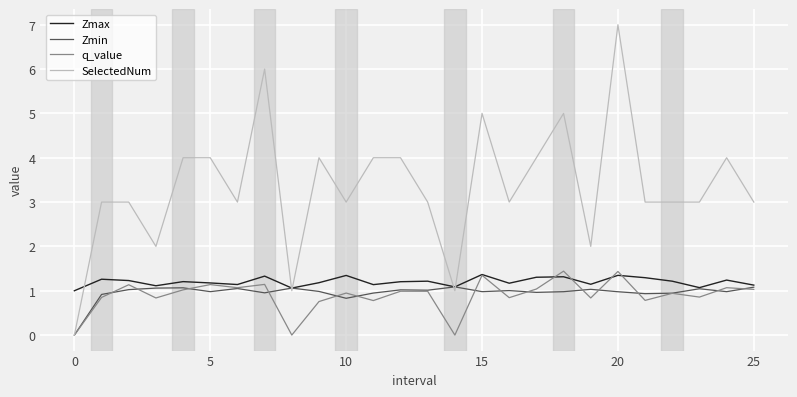

What is the maximum value shown in the chart?

7.0